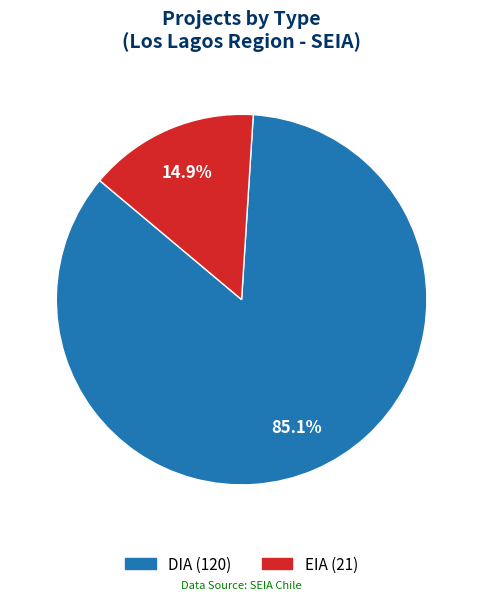

Rank the categories by value from highest to lowest.

DIA, EIA